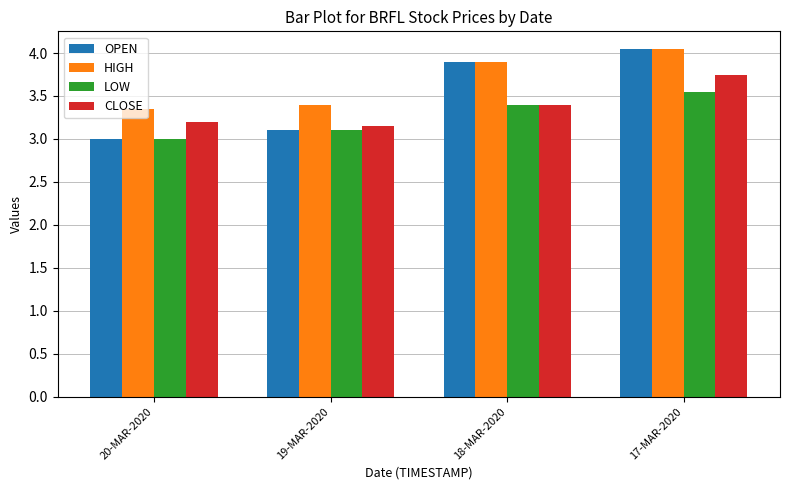

Where is OPEN nearest to the value 3?

20-MAR-2020